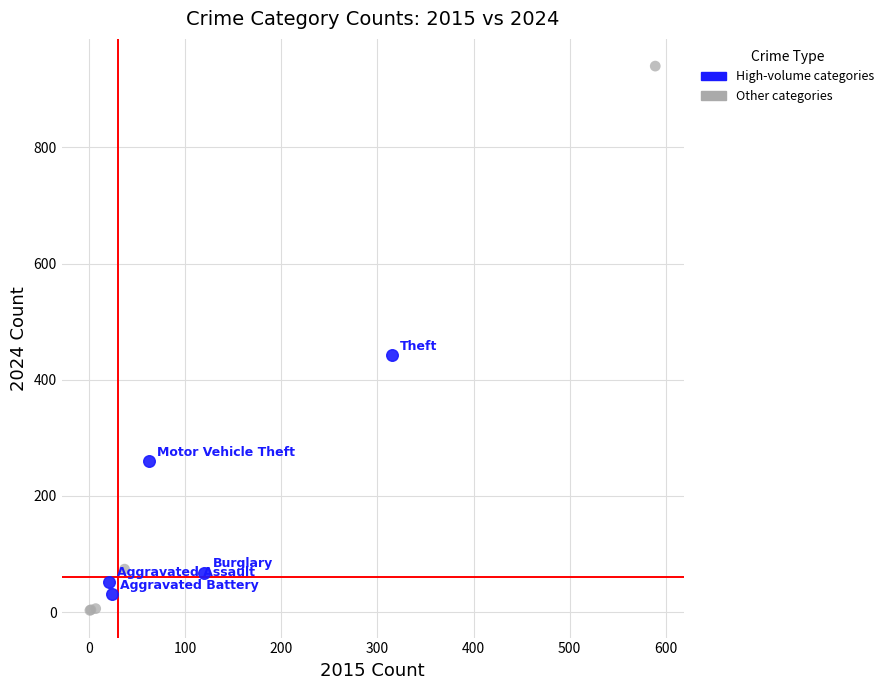

Which series has the widest spread of Y values?

Other categories